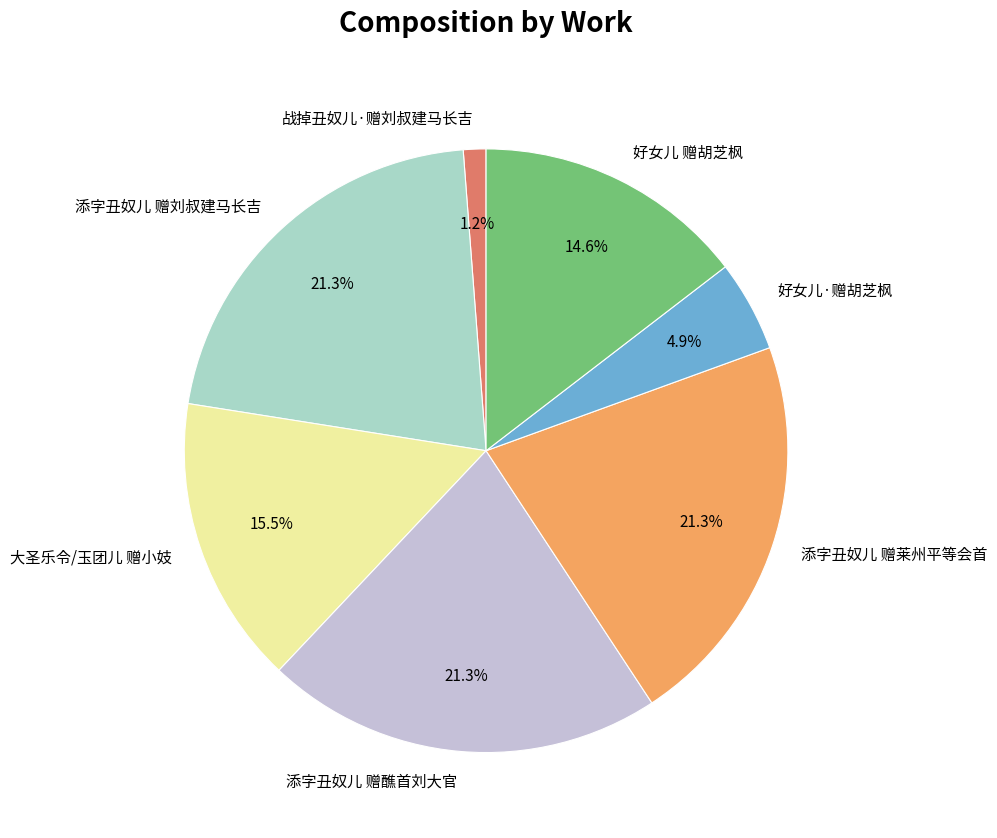

The 好女儿 赠胡芝枫 slice represents 15% of the pie. True or false?

True